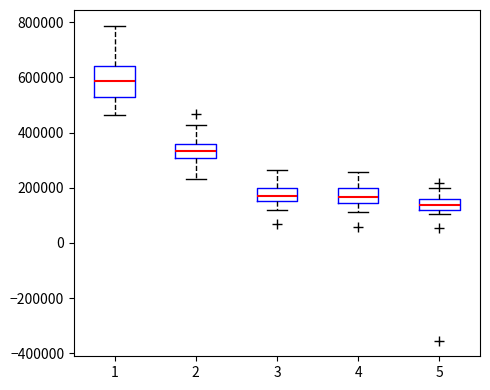

Reading left to right, transcribe this box plot: for each box, give where its median line is, the range the box spans, and where its two whiskers end, as read against the y-axis. The values are not printed on the chart, so give them approximately, as read against the axis.

1: median 580000, box 520000 to 640000, whiskers 460000 to 780000
2: median 340000, box 300000 to 360000, whiskers 240000 to 420000
3: median 180000, box 160000 to 200000, whiskers 120000 to 260000
4: median 160000, box 140000 to 200000, whiskers 120000 to 260000
5: median 140000, box 120000 to 160000, whiskers 100000 to 200000